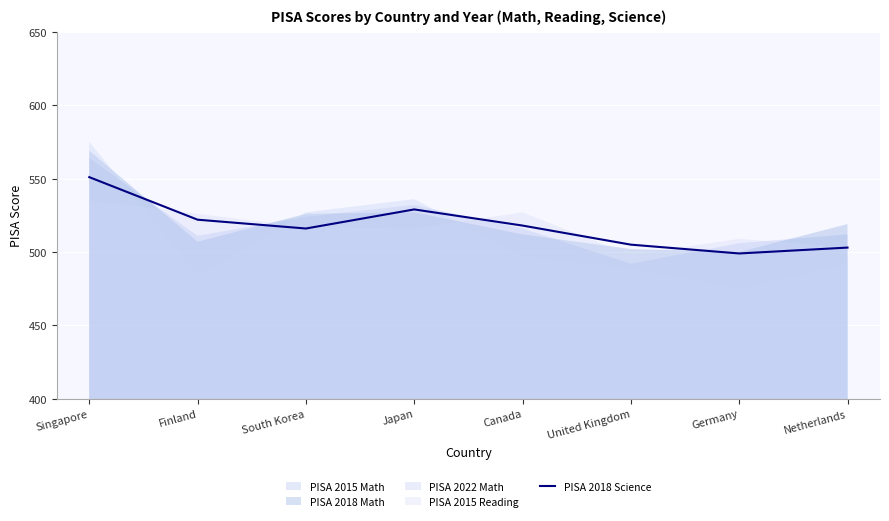

True or false: the data has more than 1 interior local peaks.

False